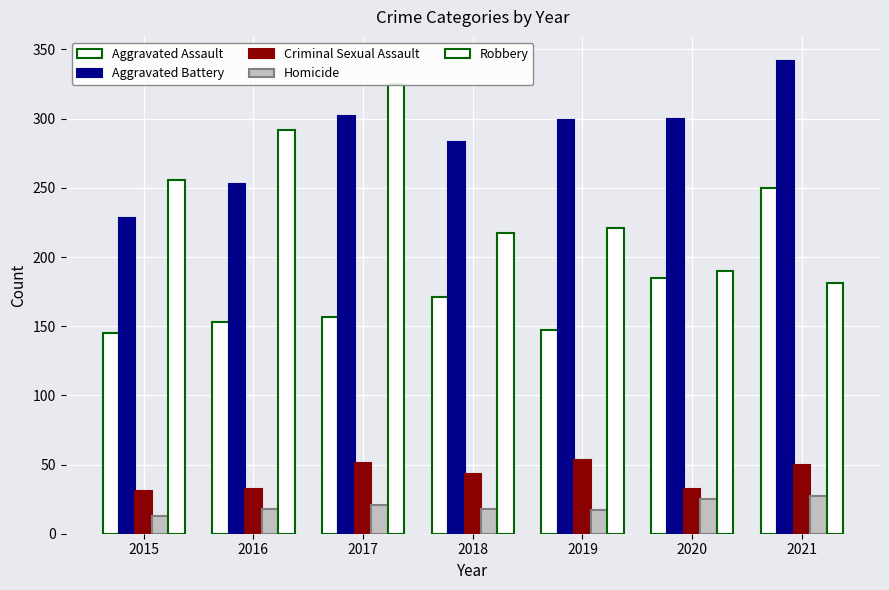

What are all the series names shown in the legend?

Aggravated Assault, Aggravated Battery, Criminal Sexual Assault, Homicide, Robbery